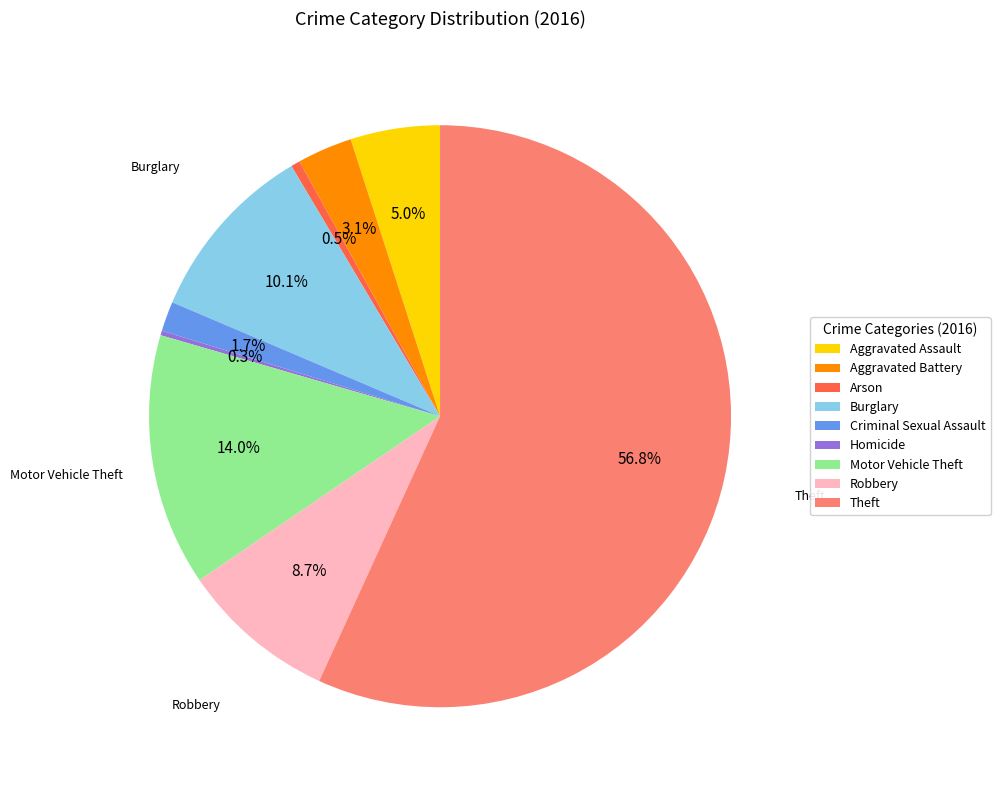

To the nearest percent, what portion does Theft represent?

57%